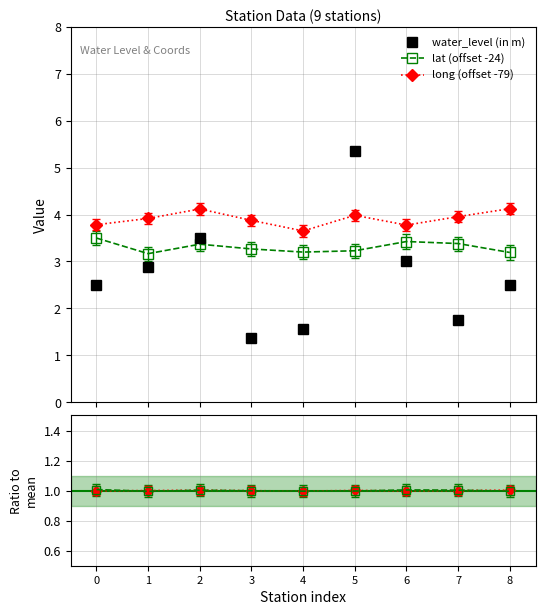

At which category does long ratio reach its first local valley?

4